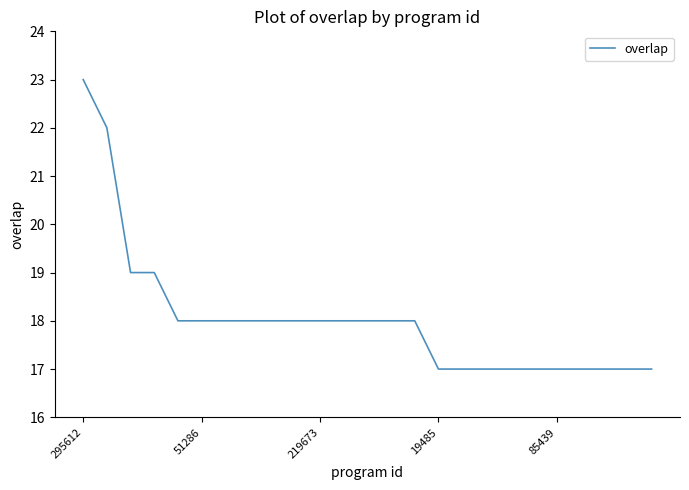

What is the greatest value displayed?

23